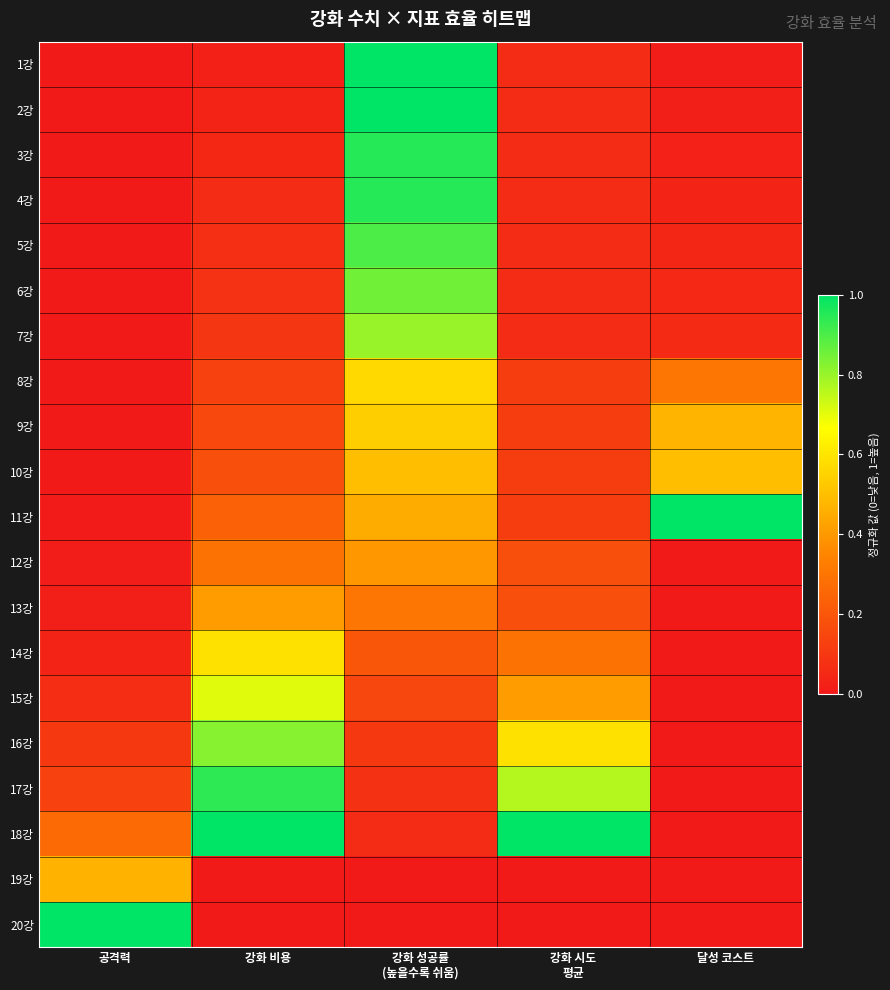

List the series in order of their peak value, highest first.

1강, 2강, 11강, 18강, 20강, 3강, 4강, 17강, 5강, 6강, 16강, 7강, 15강, 14강, 8강, 9강, 10강, 19강, 13강, 12강